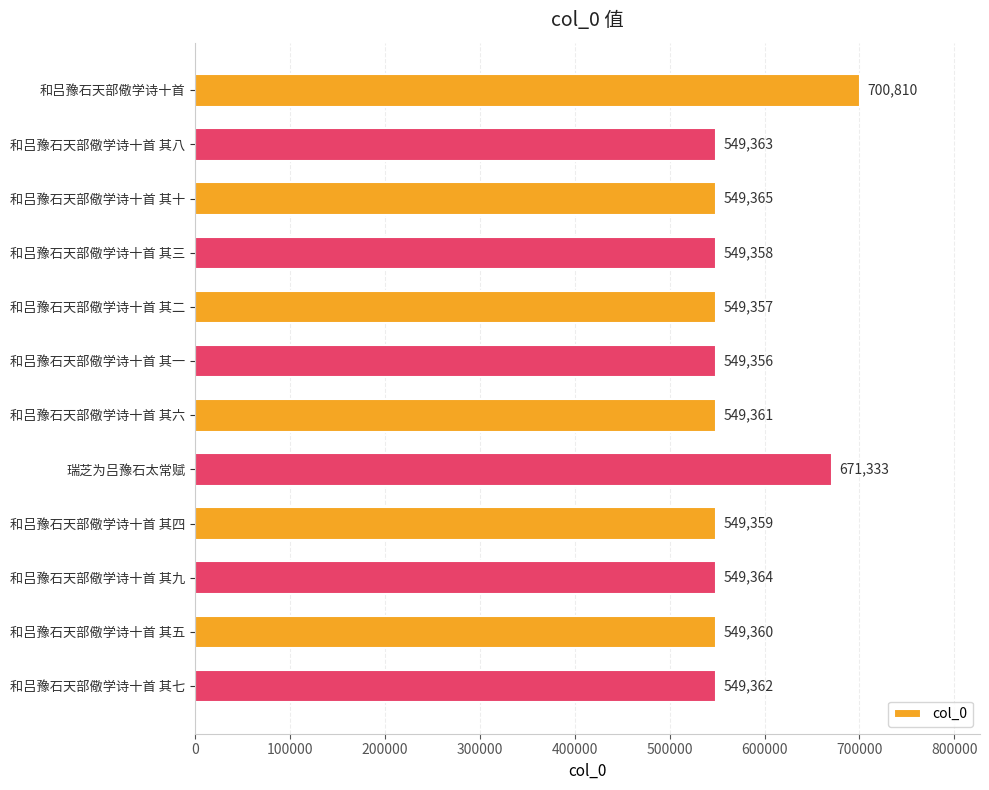

What is the maximum value shown in the chart?

700810